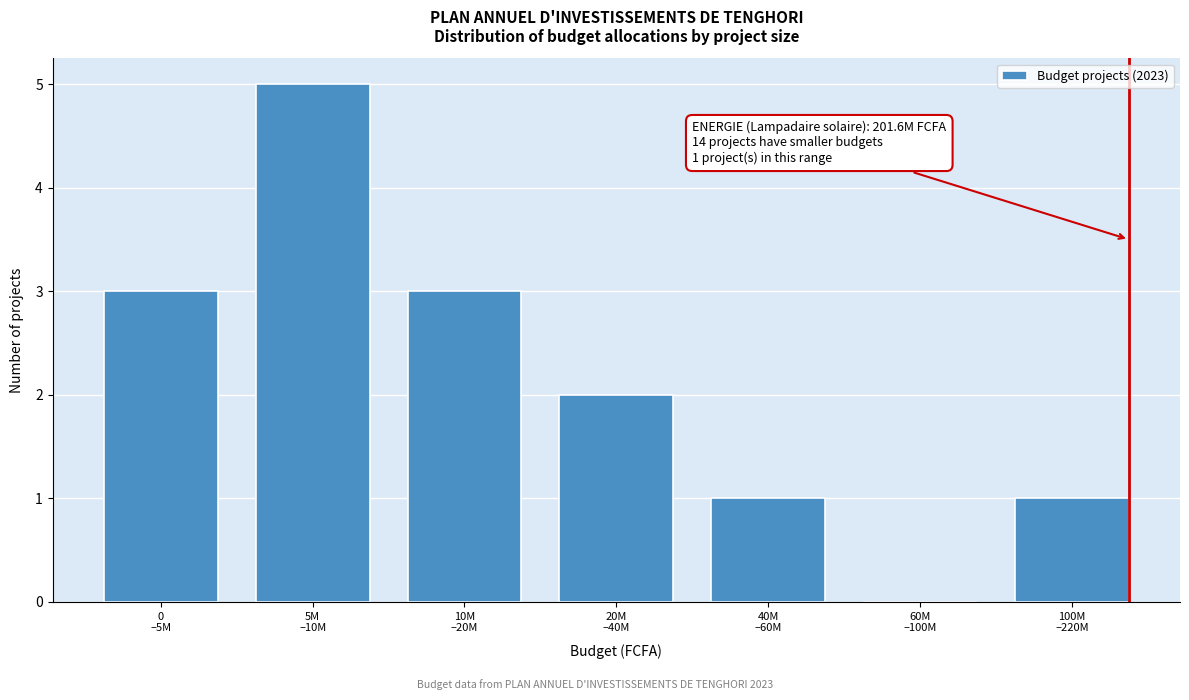

What is the maximum value shown in the chart?

5